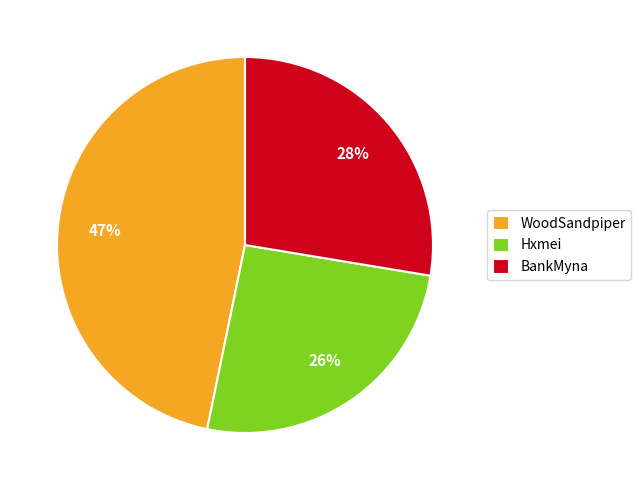

What percentage is the Hxmei slice, to the nearest percent?

26%